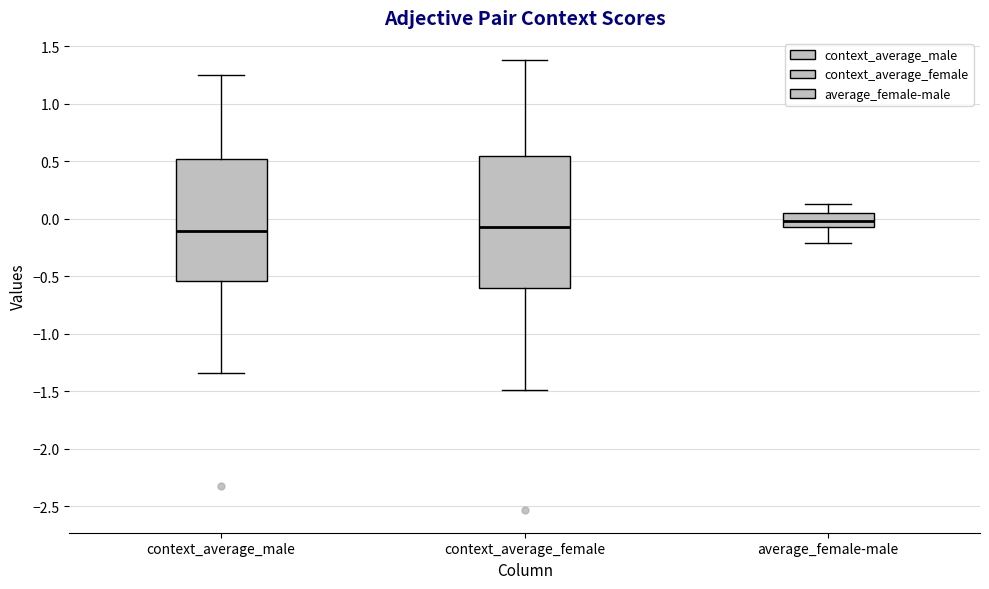

Reading left to right, read every box against the y-axis: the position of its median line, the range the box covers, and the ends of its whiskers. The values are not printed on the chart, so give them approximately, as read against the axis.

context_average_male: median -0.10, box -0.55 to 0.50, whiskers -1.35 to 1.25
context_average_female: median -0.05, box -0.60 to 0.55, whiskers -1.50 to 1.40
average_female-male: median 0.00, box -0.05 to 0.05, whiskers -0.20 to 0.15